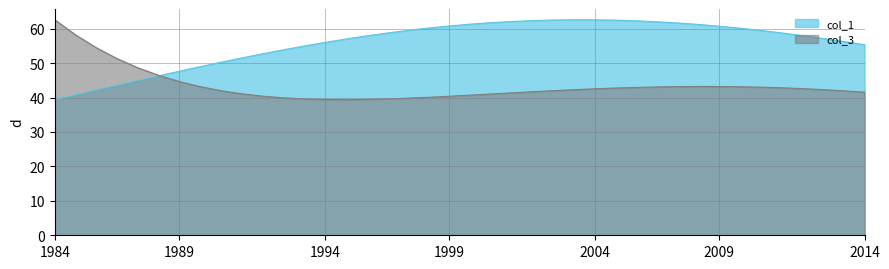

List the series in order of their overall mean, highest first.

col_1, col_3